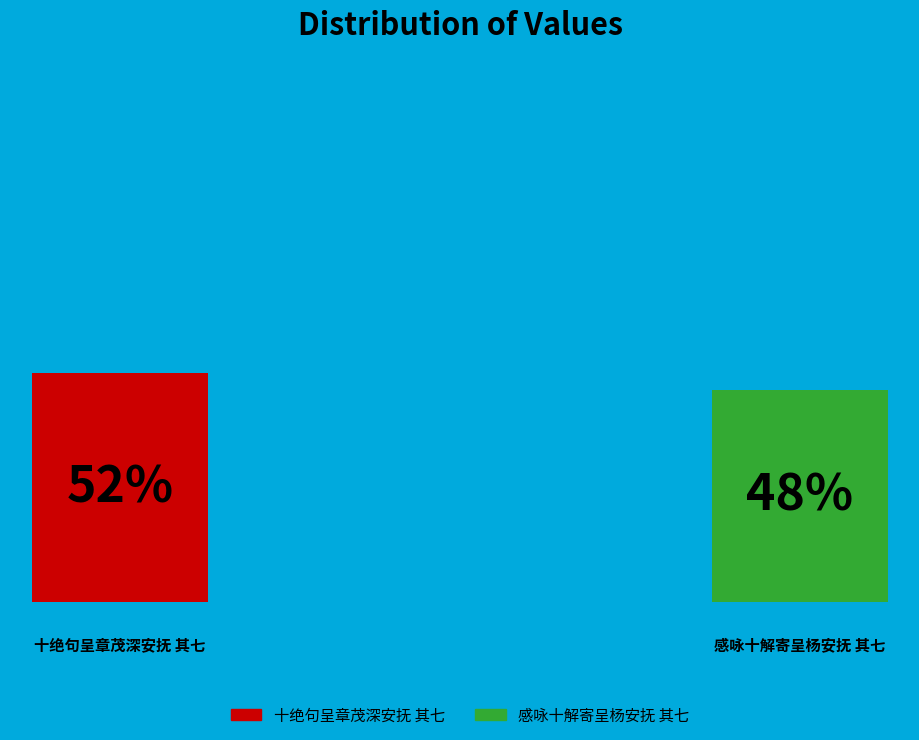

Count the number of slices in the pie.

2